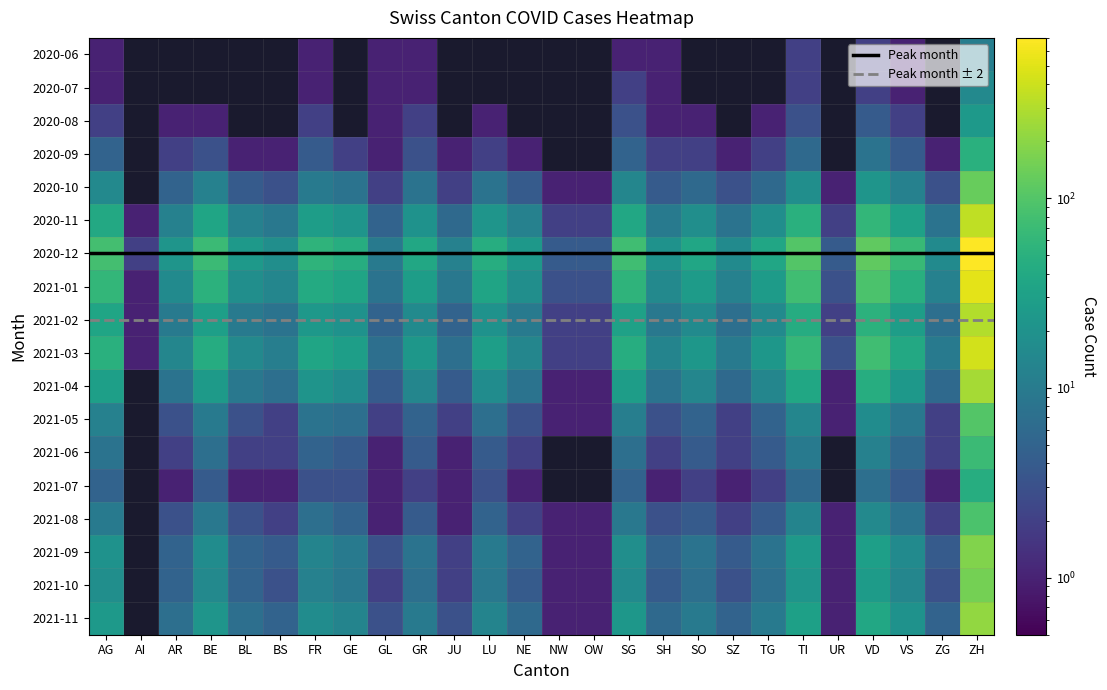

The value of SG at AR is 5. True or false?

True